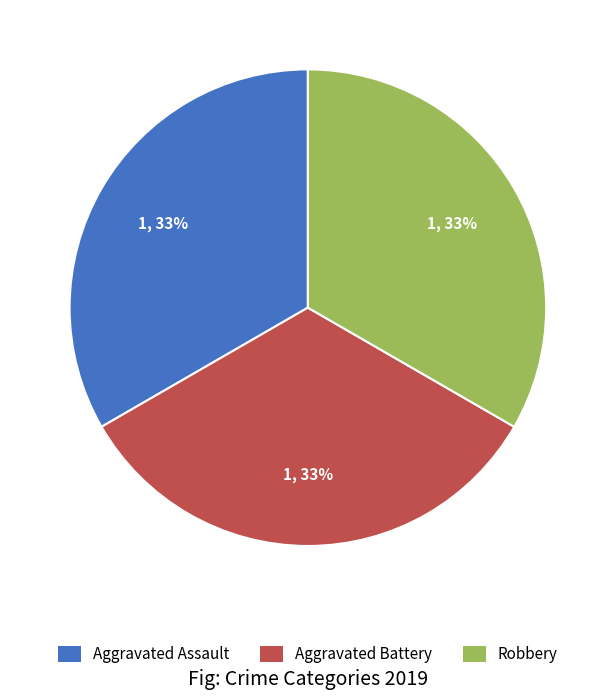

Does Robbery represent more than half of the total?

No